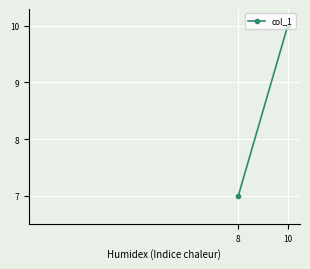

List the labels in order of value, largest first.

10, 8